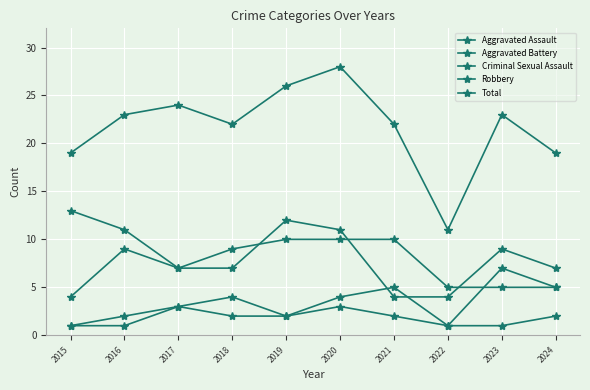

Does the chart display data point markers on the line(s)?

Yes